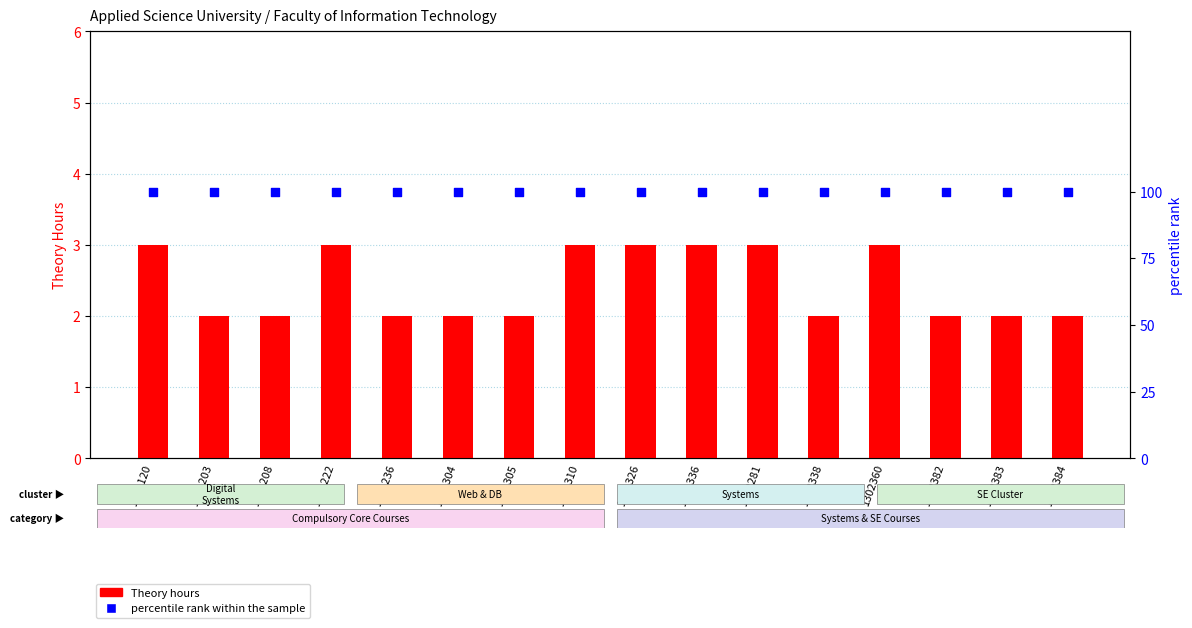

Which series has the widest spread of Y values?

Theory hours